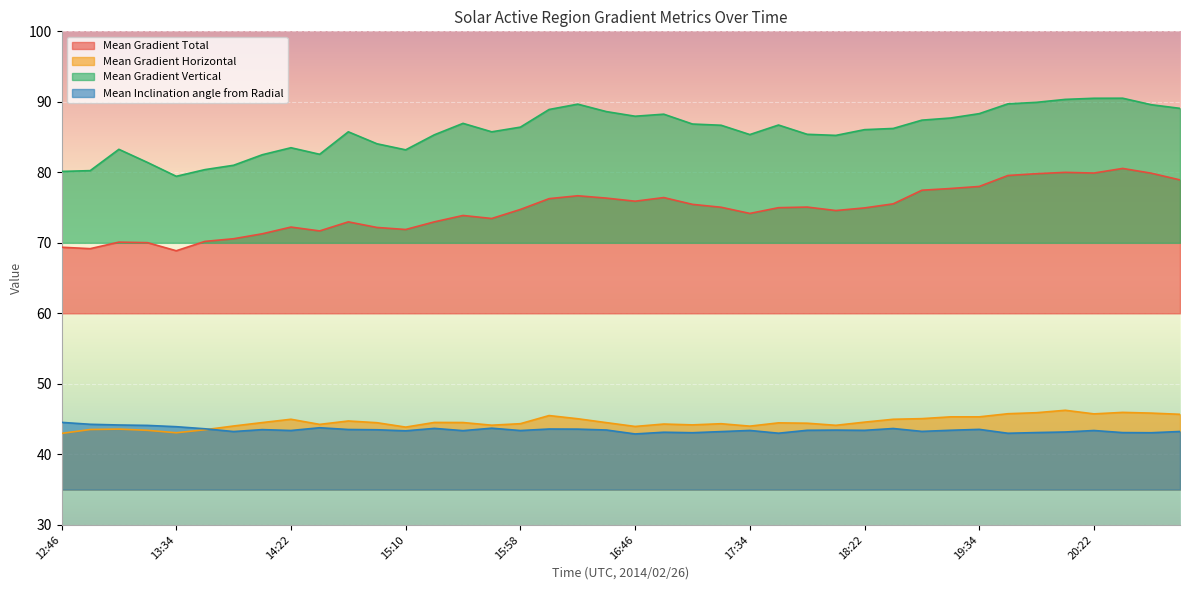

Which series has the largest range (max minus min)?

Mean Gradient Total